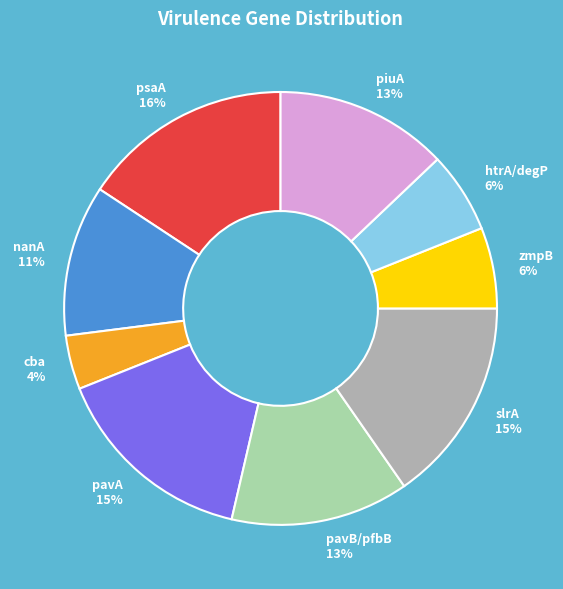

Does psaA account for over 50% of the chart?

No